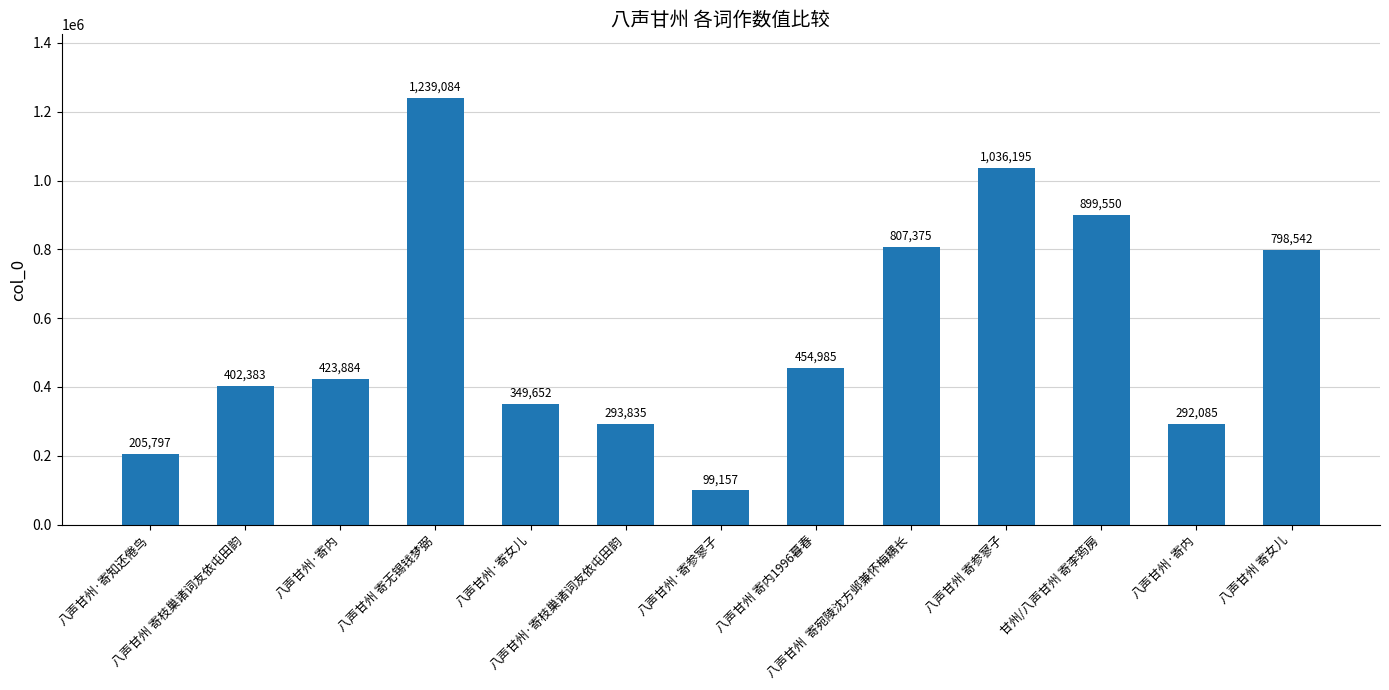

The chart shows a value of 99157 at 八声甘州·寄参寥子. True or false?

True